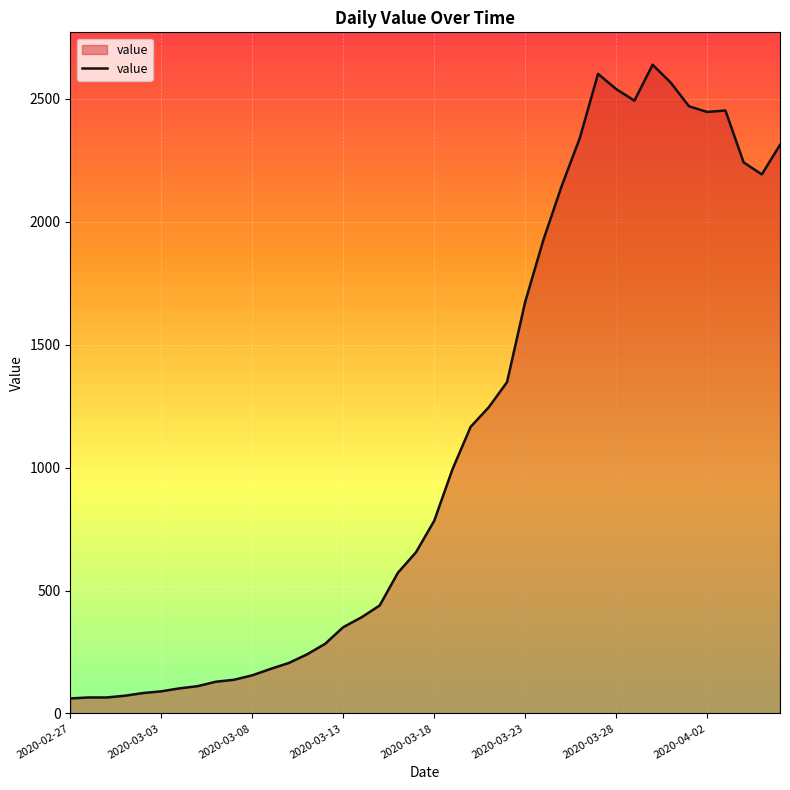

What is the greatest value displayed?

2639